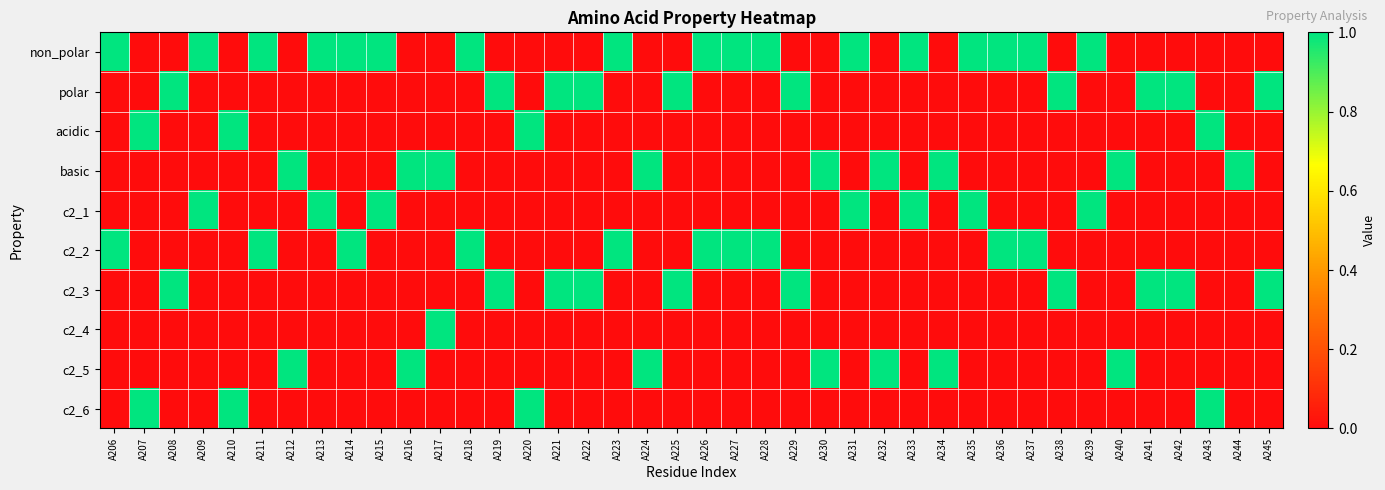

What is the spread (max minus min) of values at A216?

1